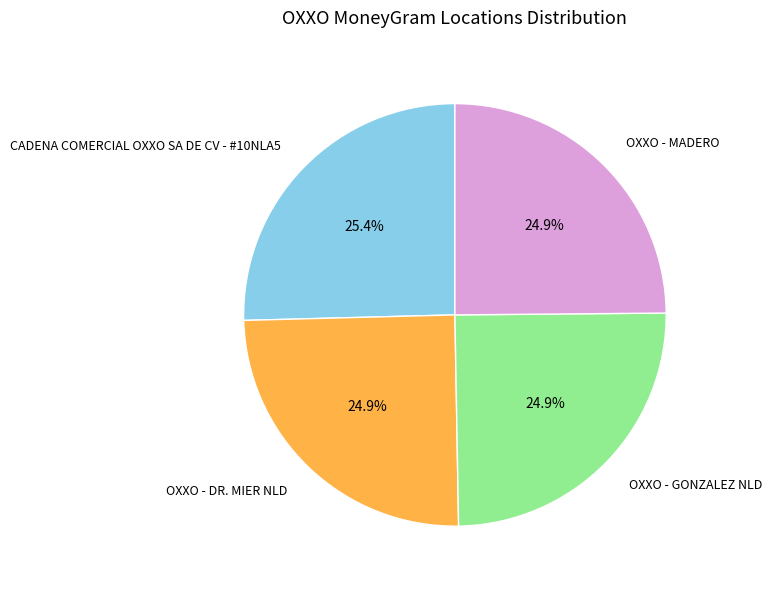

How many slices are in this pie chart?

4